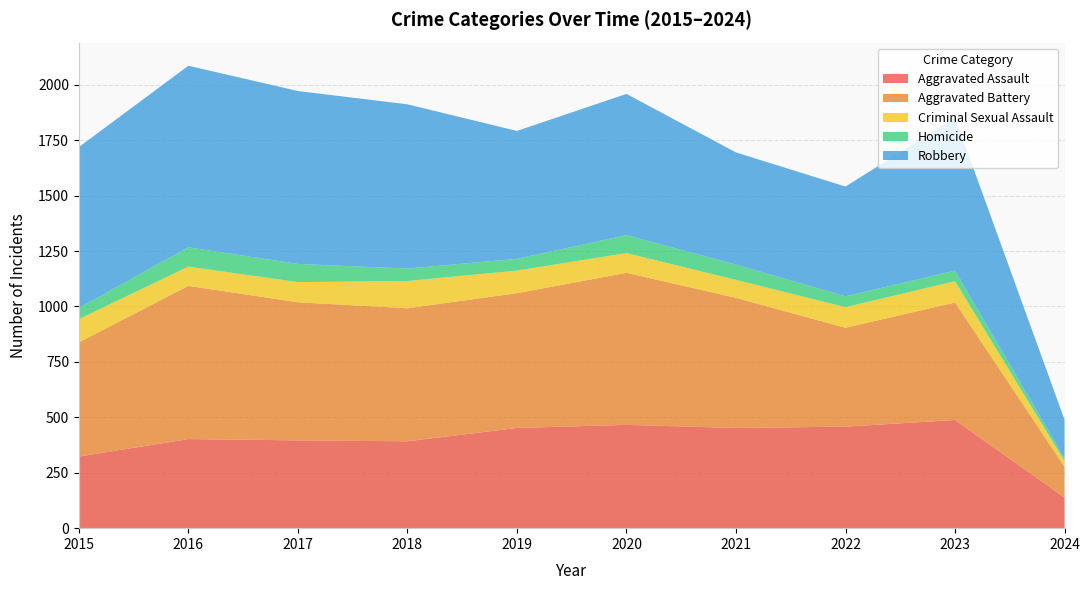

Reading left to right, what are all the values shown in this chart?

Aggravated Assault: 323	402	396	392	452	466	452	458	488	138
Aggravated Battery: 515	691	623	600	608	686	587	446	530	139
Criminal Sexual Assault: 105	87	91	123	102	89	81	93	96	26
Homicide: 50	87	82	56	53	81	69	49	48	12
Robbery: 726	819	780	741	577	637	506	495	690	174